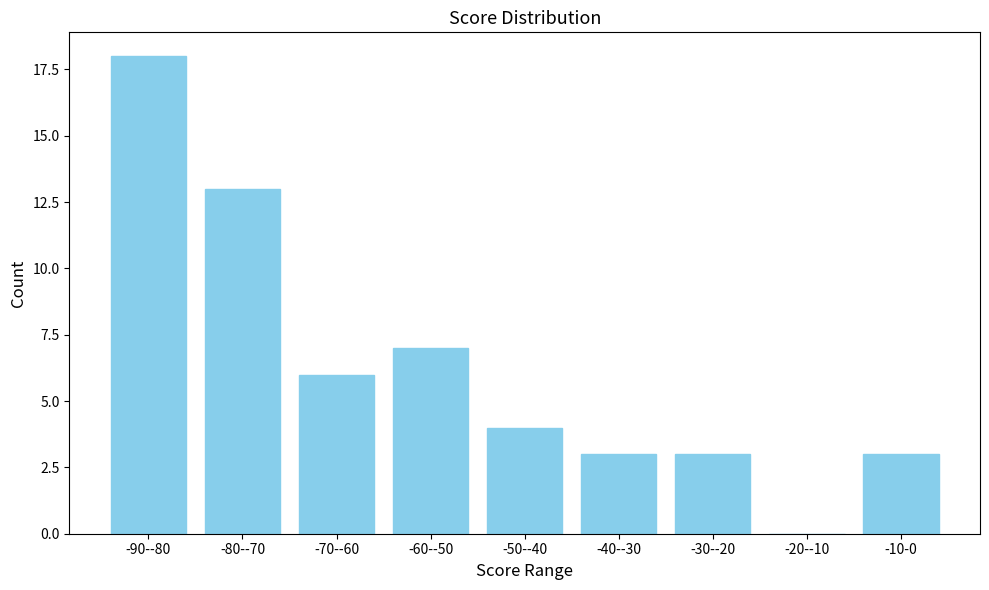

Reading left to right, what are all the values shown in this chart?

-90--80=18	-80--70=13	-70--60=6	-60--50=7	-50--40=4	-40--30=3	-30--20=3	-20--10=0	-10-0=3